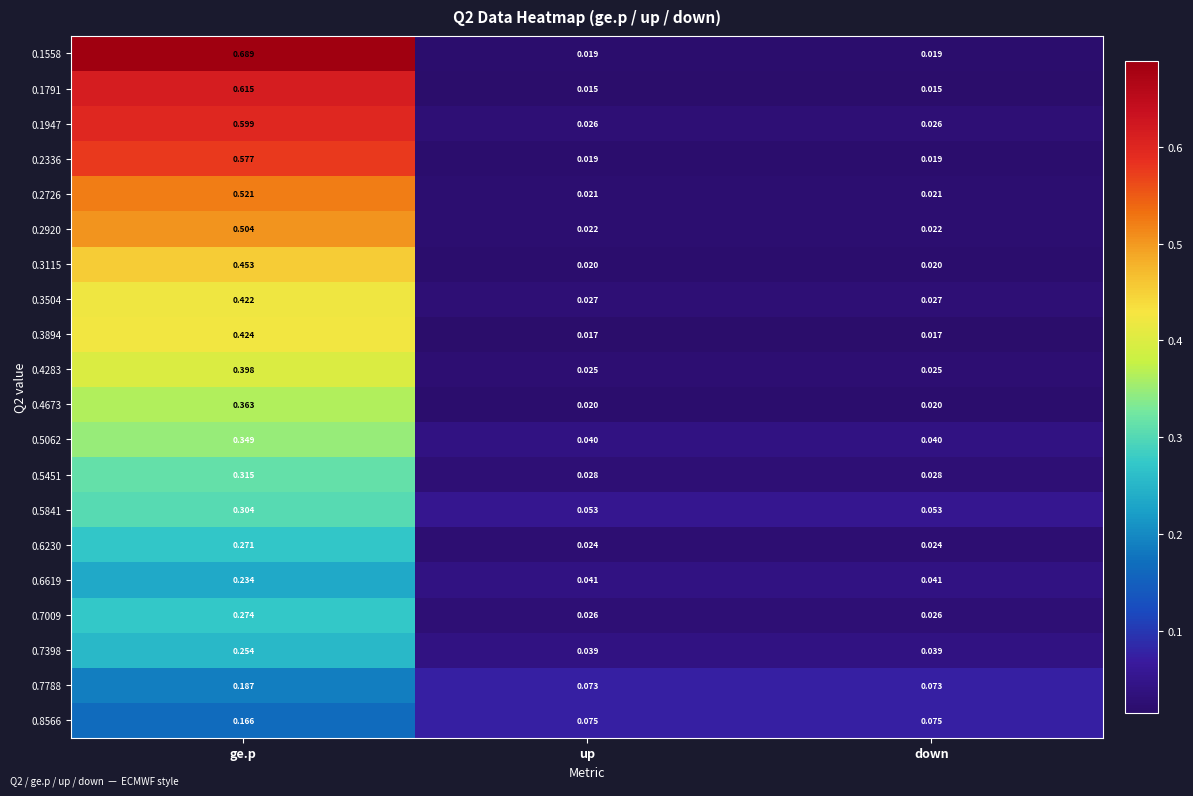

Which category has the highest value across all series?

ge.p